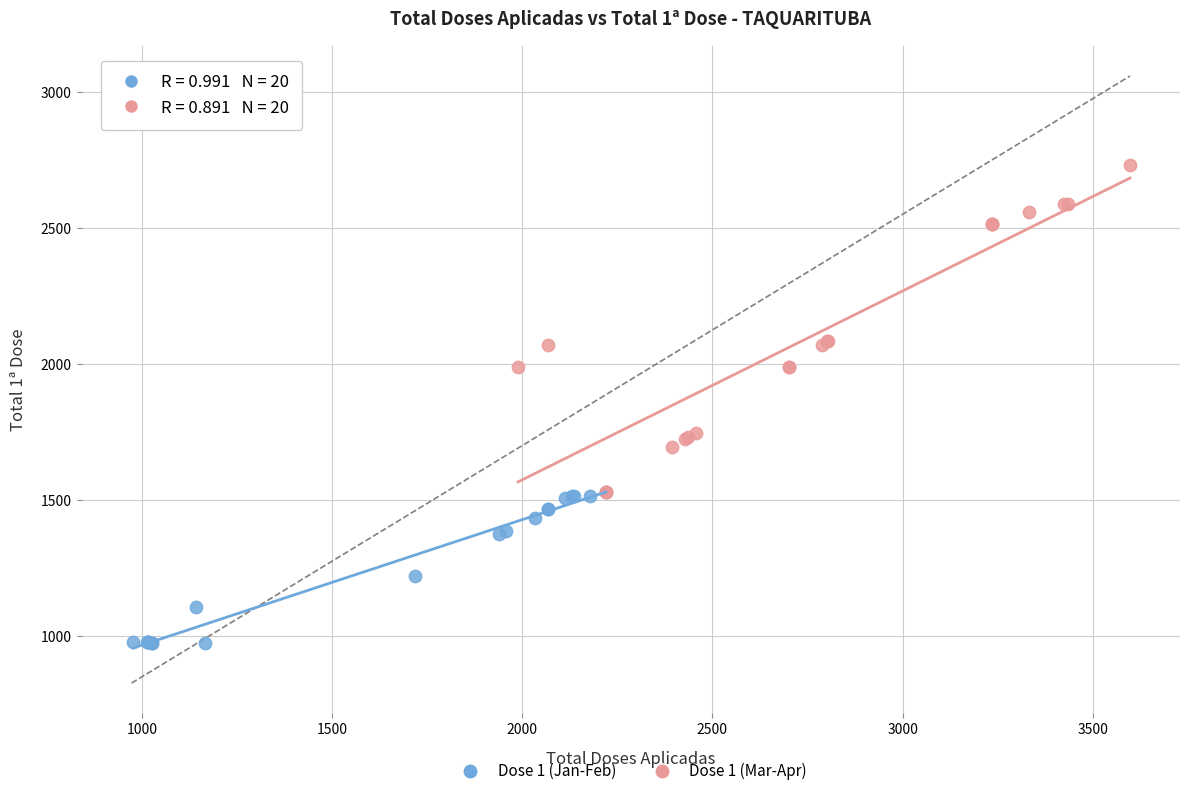

Which series reaches the maximum Y coordinate?

Dose 1 (Mar-Apr)